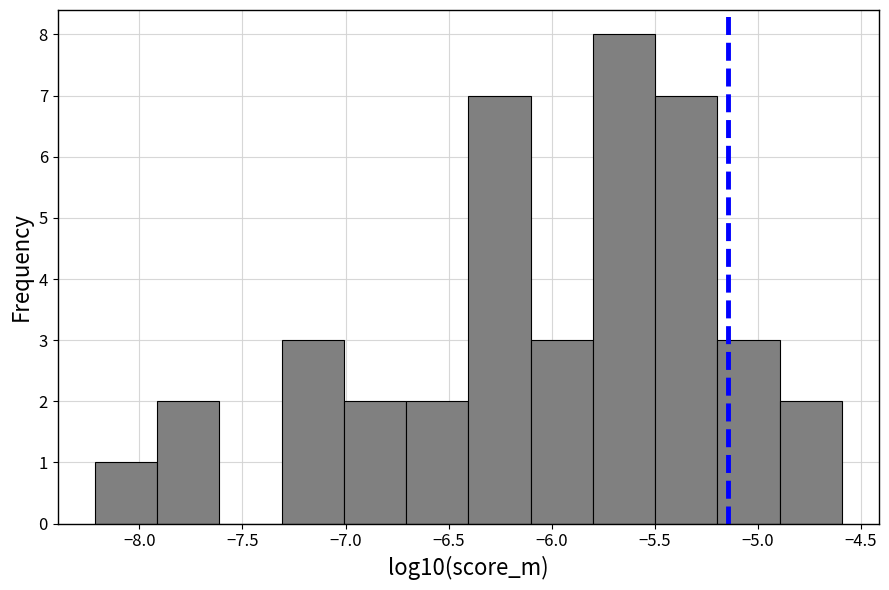

How tall is the bar that spans -6.1 to -5.8 on the x-axis? Neither the bar edges nor the heights are printed on the chart, so give them approximately, as read against the axes.

3